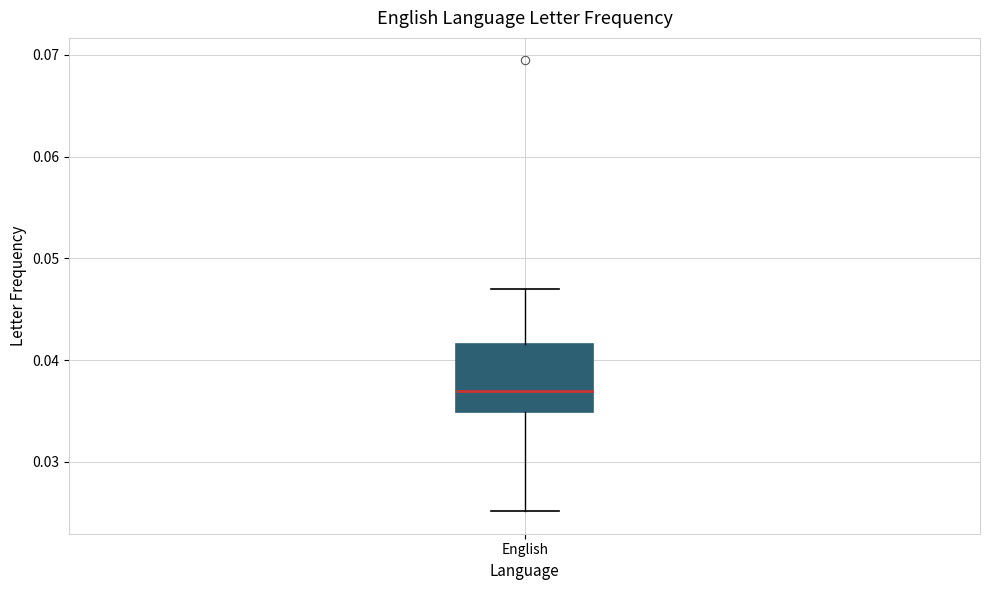

Transcribe this box plot: give where the median line is, the range the box spans, and where the two whiskers end, as read against the y-axis. The values are not printed on the chart, so give them approximately, as read against the axis.

median 0.037, box 0.035 to 0.042, whiskers 0.025 to 0.047